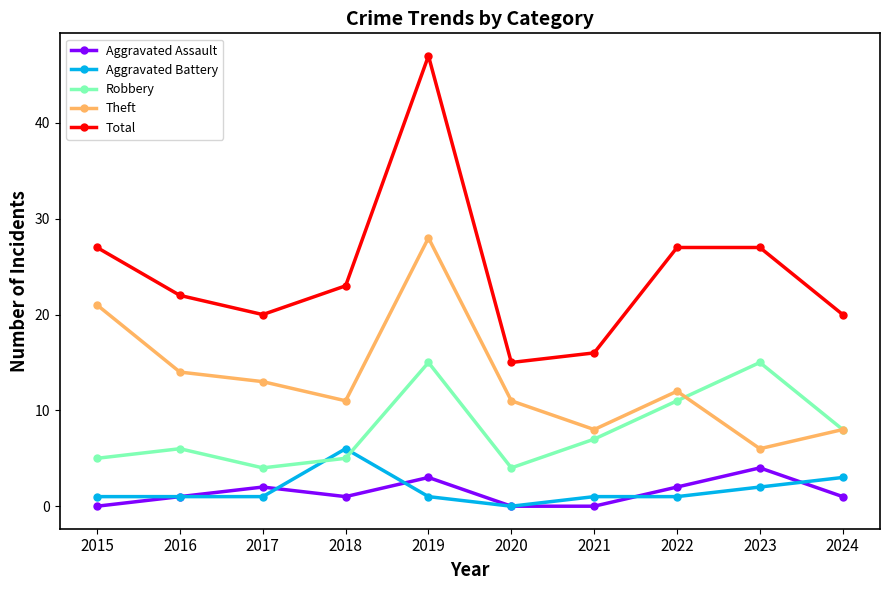

What is the difference between the highest and lowest values at 2017?

19